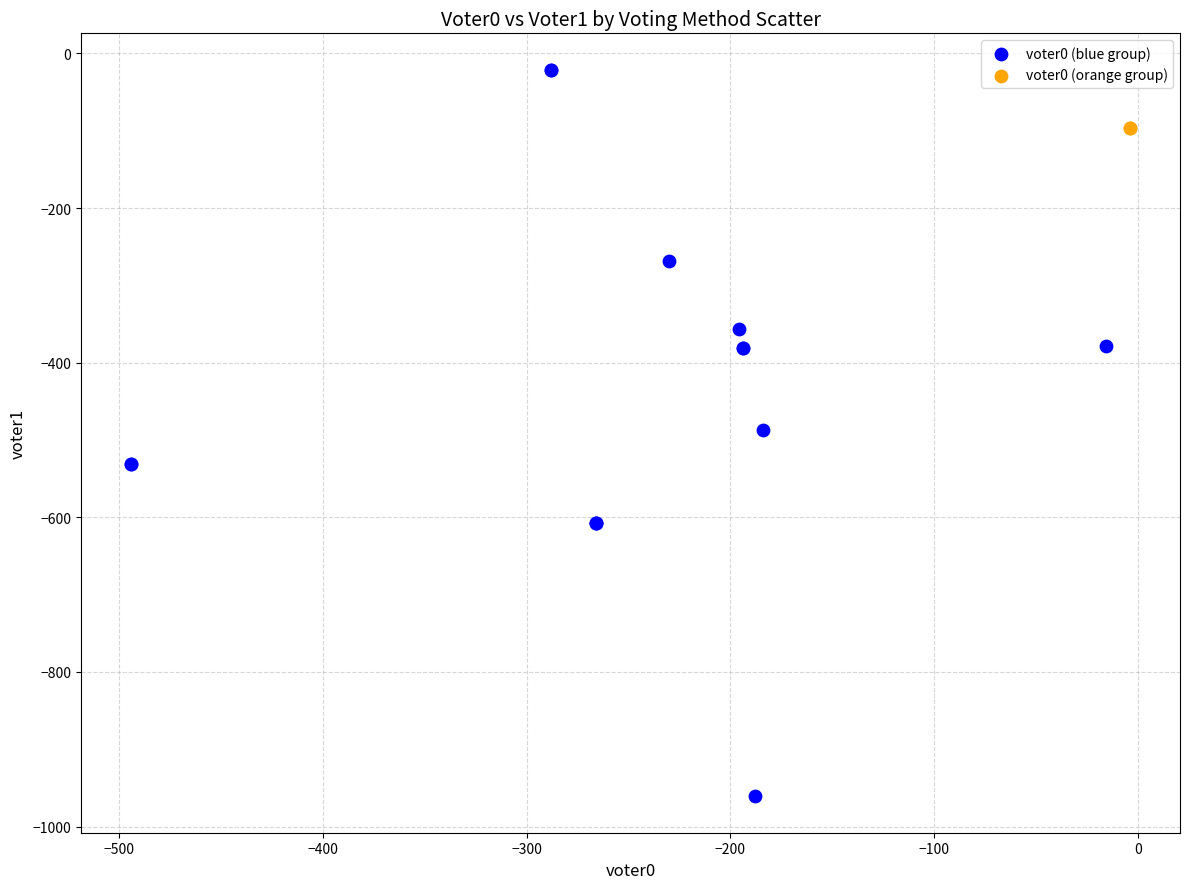

Which series contains the highest Y value?

voter0 (blue group)